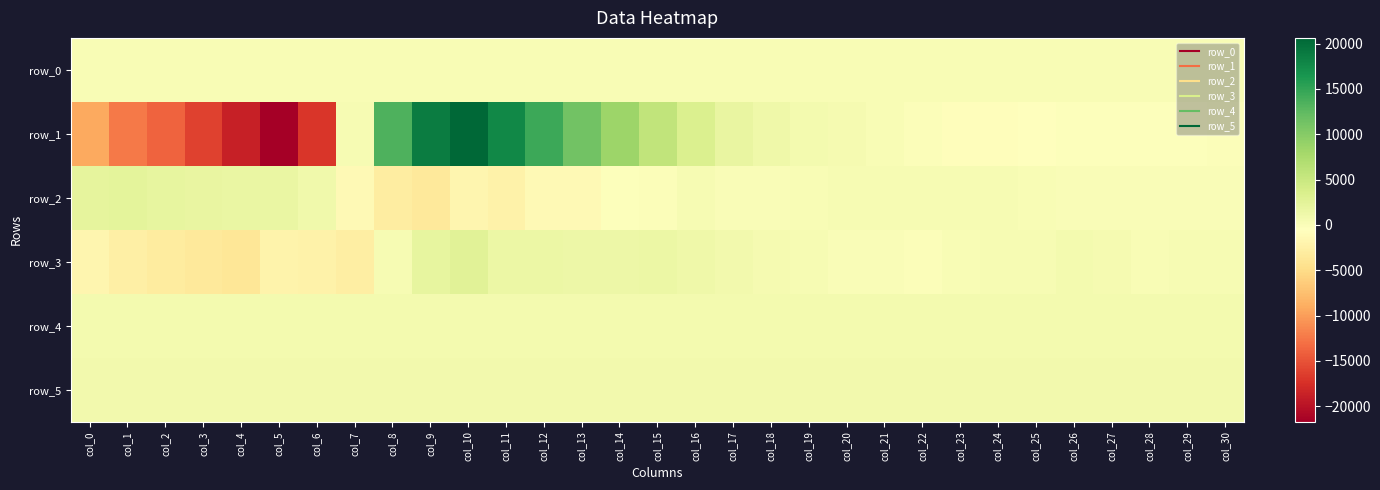

How many values in the row_5 series exceed 863?

13